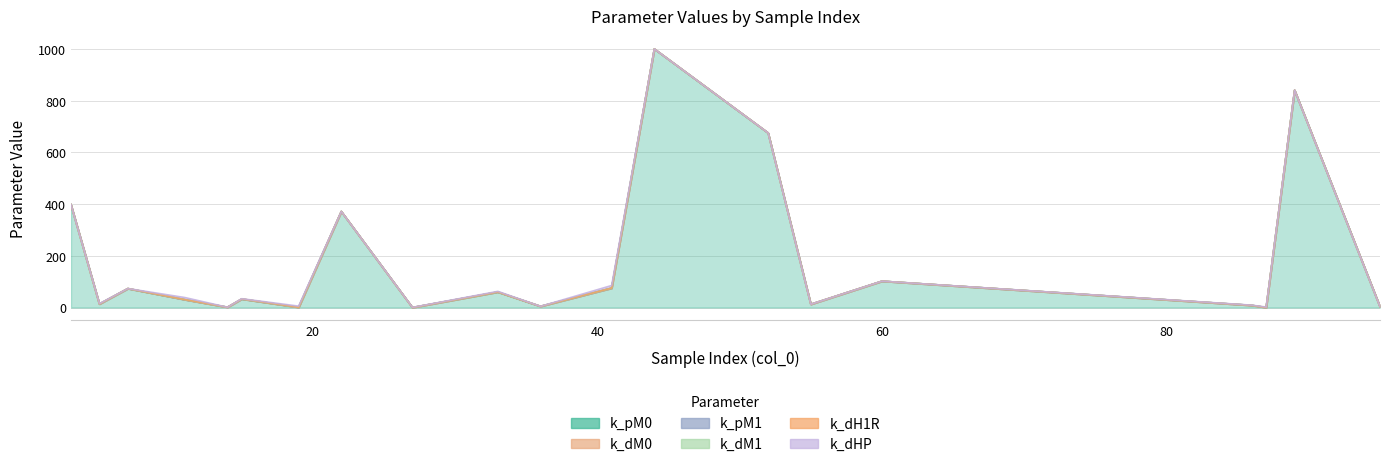

At which category is the sum across all series the highest?

44